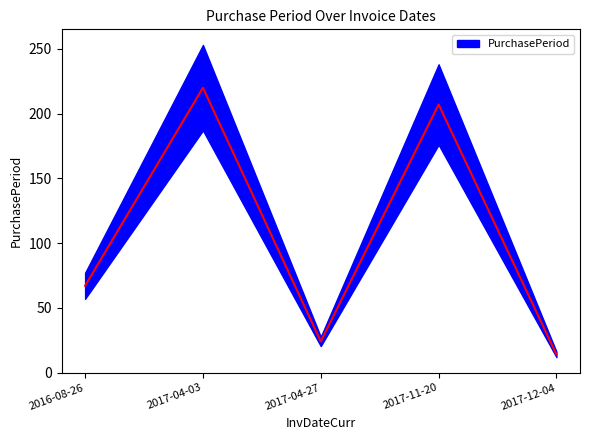

What is the difference between the maximum and minimum values?

206